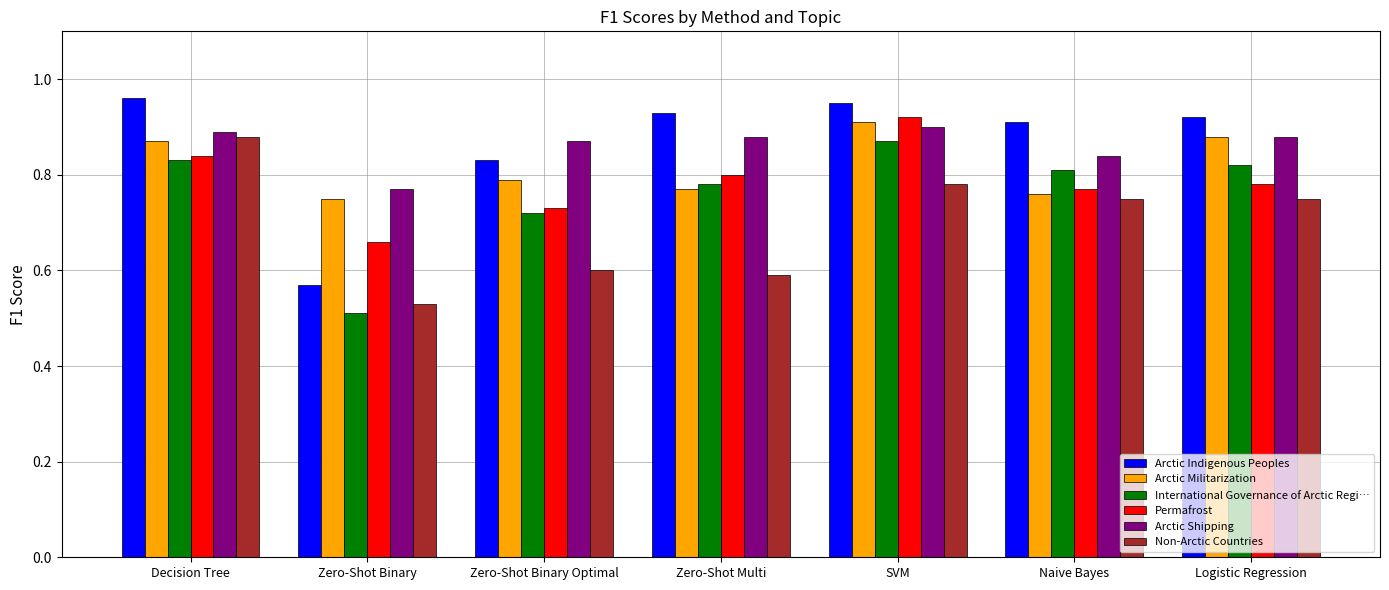

At which category does the chart reach its minimum across all series?

Zero-Shot Binary